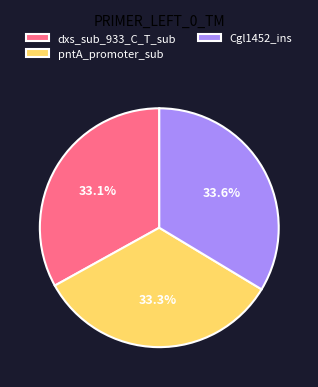

To the nearest percent, what portion does dxs_sub_933_C_T_sub represent?

33%